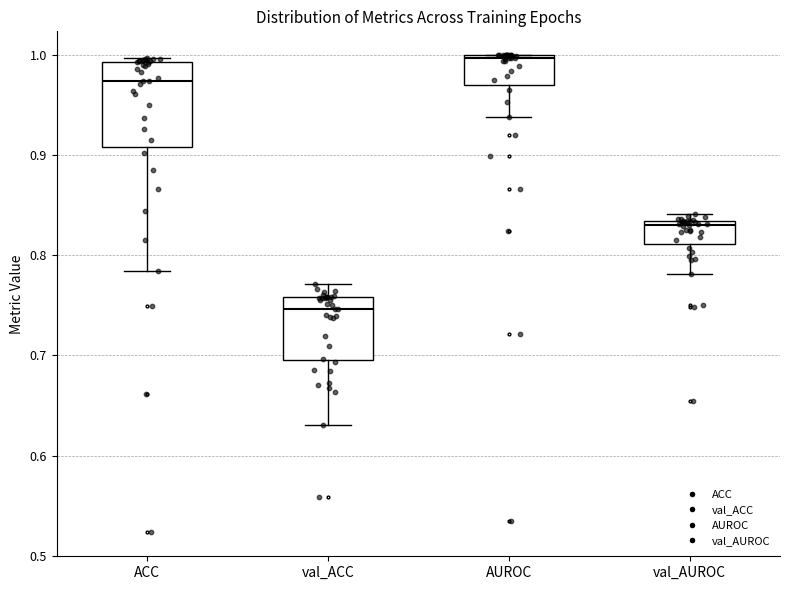

Which box's median line is the highest?

AUROC